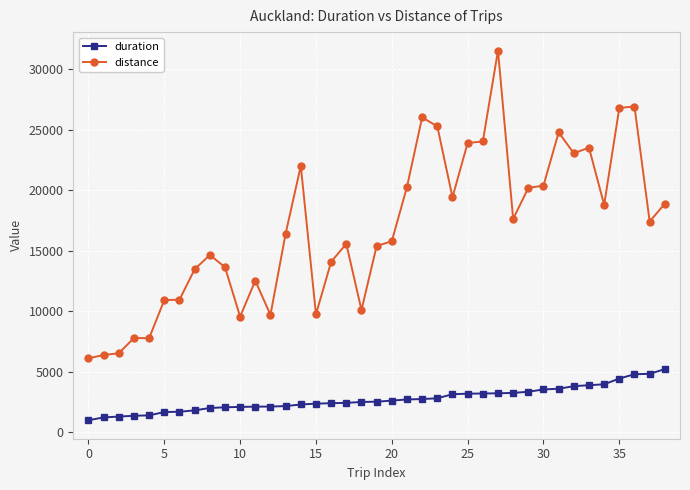

What is the sum of all duration values?

106509